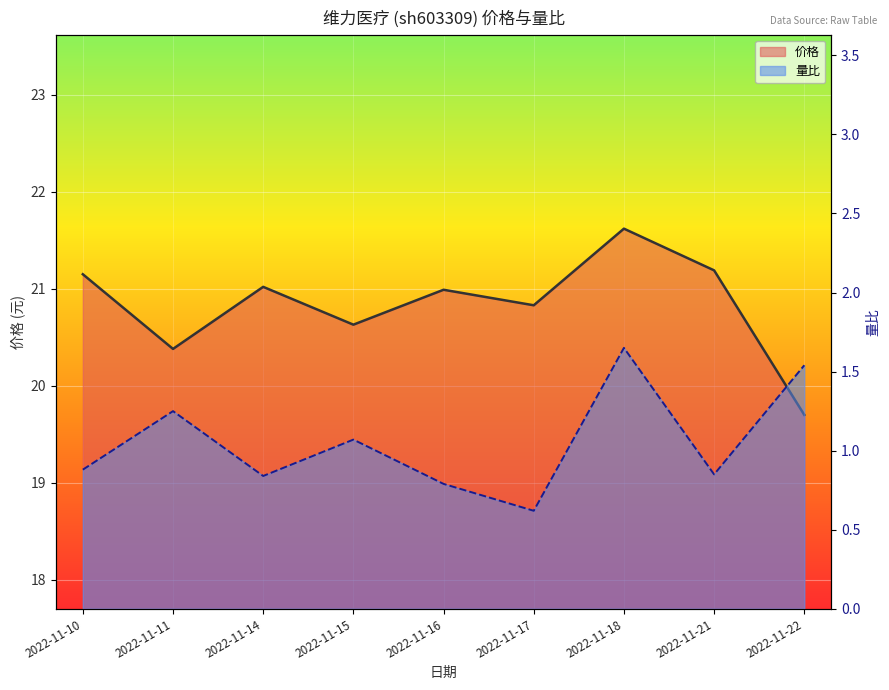

Which series changed the most between 2022-11-17 and 2022-11-18?

量比